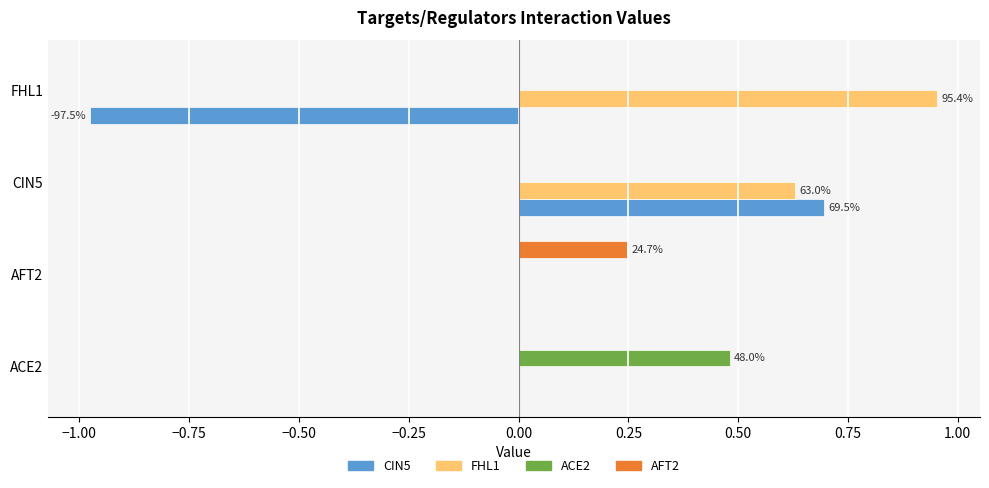

Which series changed the most between CIN5 and FHL1?

CIN5